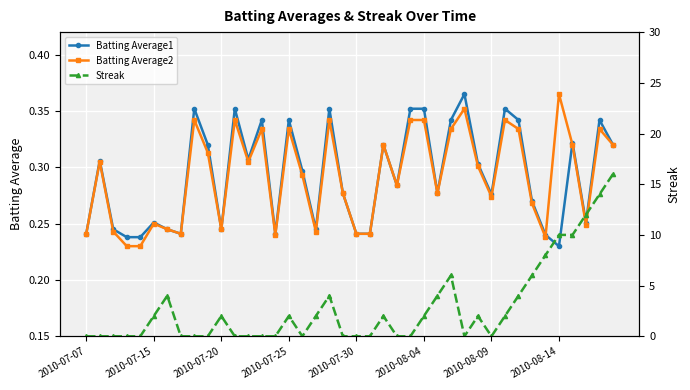

Which category has the highest value in the Batting Average2 series?

2010-08-14